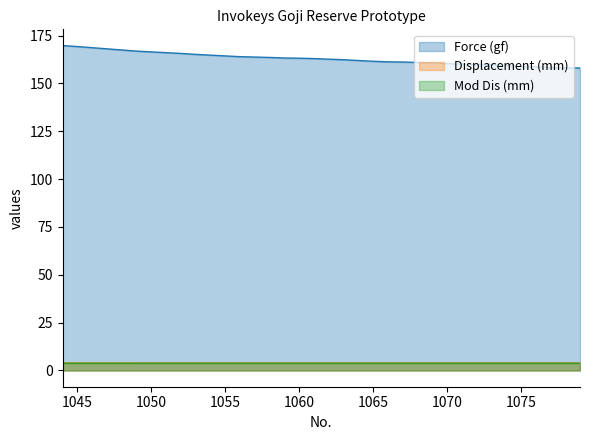

What is the maximum value for Displacement (mm)?

3.9